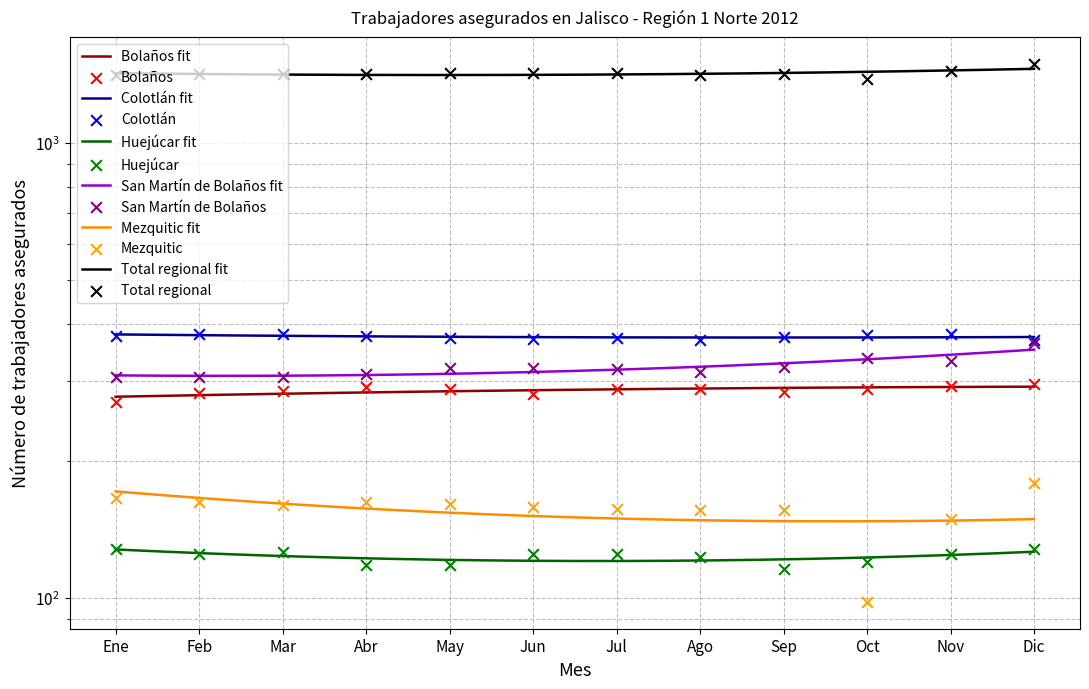

Which series contains the highest Y value?

Total regional